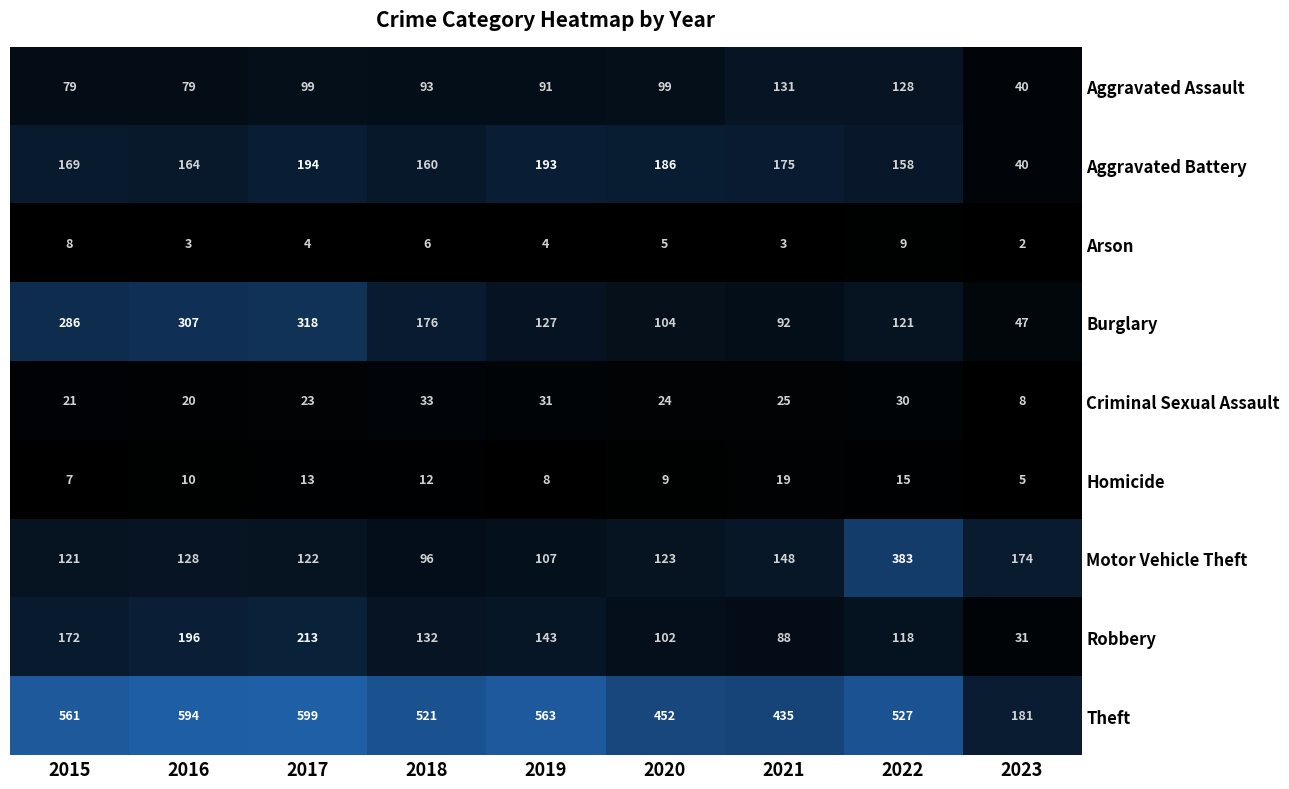

How many data points in Homicide are less than 10?

4